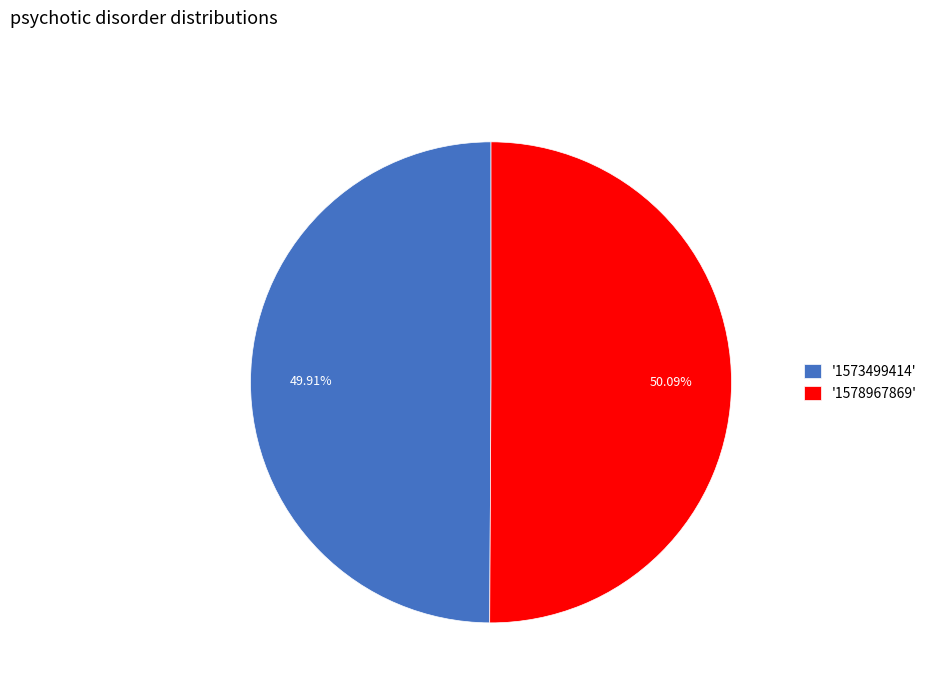

Combined, do '1573499414' and '1578967869' account for over 50%?

Yes